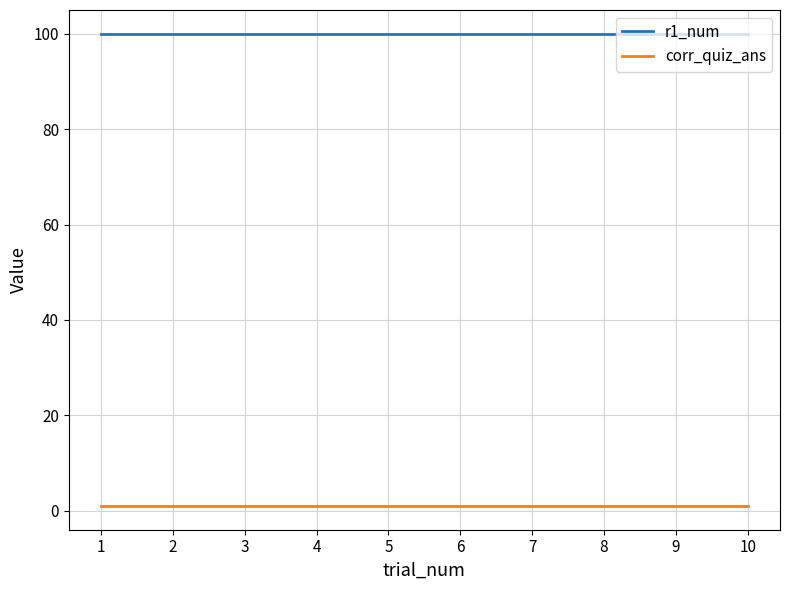

Reading left to right, extract all data points from this chart.

r1_num: 1=100	2=100	3=100	4=100	5=100	6=100	7=100	8=100	9=100	10=100
corr_quiz_ans: 1=1	2=1	3=1	4=1	5=1	6=1	7=1	8=1	9=1	10=1